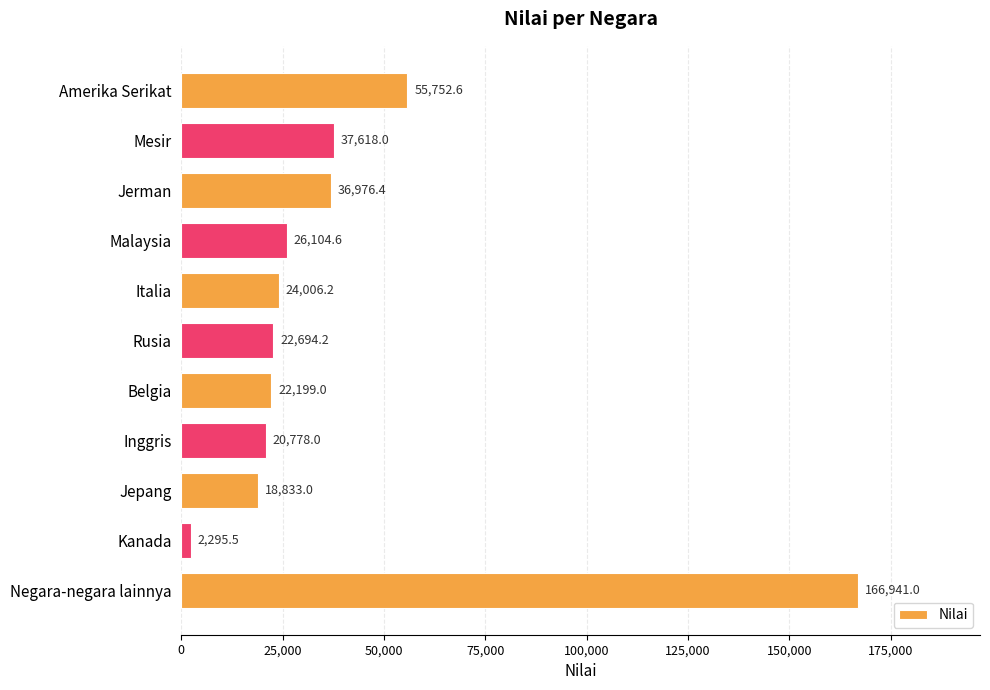

How many data points are above 24006?

6